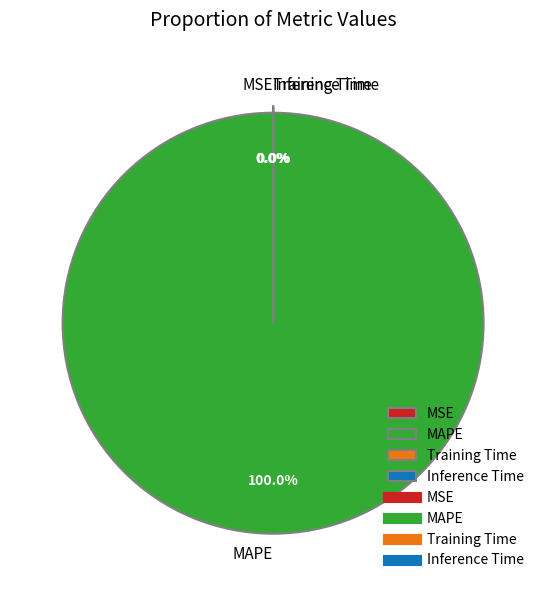

What percentage is the MAPE slice, to the nearest percent?

100%